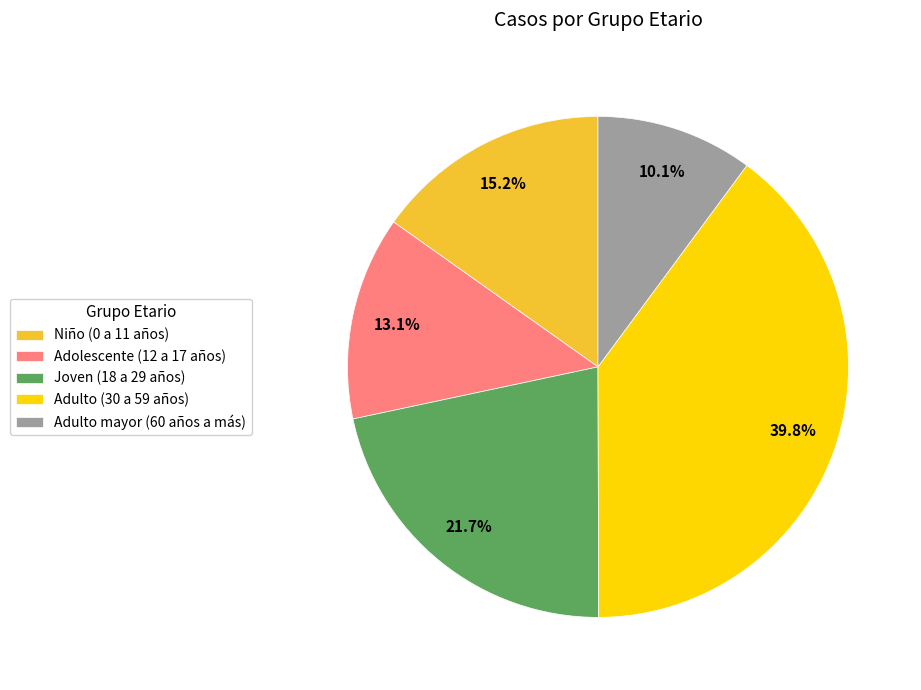

To the nearest percent, what portion does Joven (18 a 29 años) represent?

22%